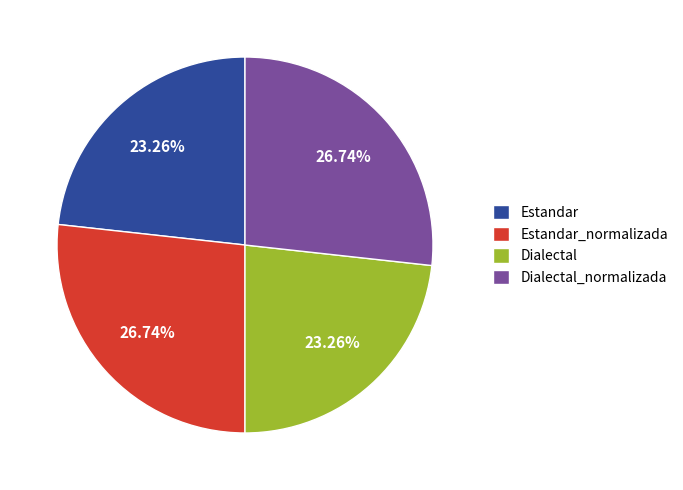

What percentage do Estandar_normalizada and Estandar together represent?

50.0%